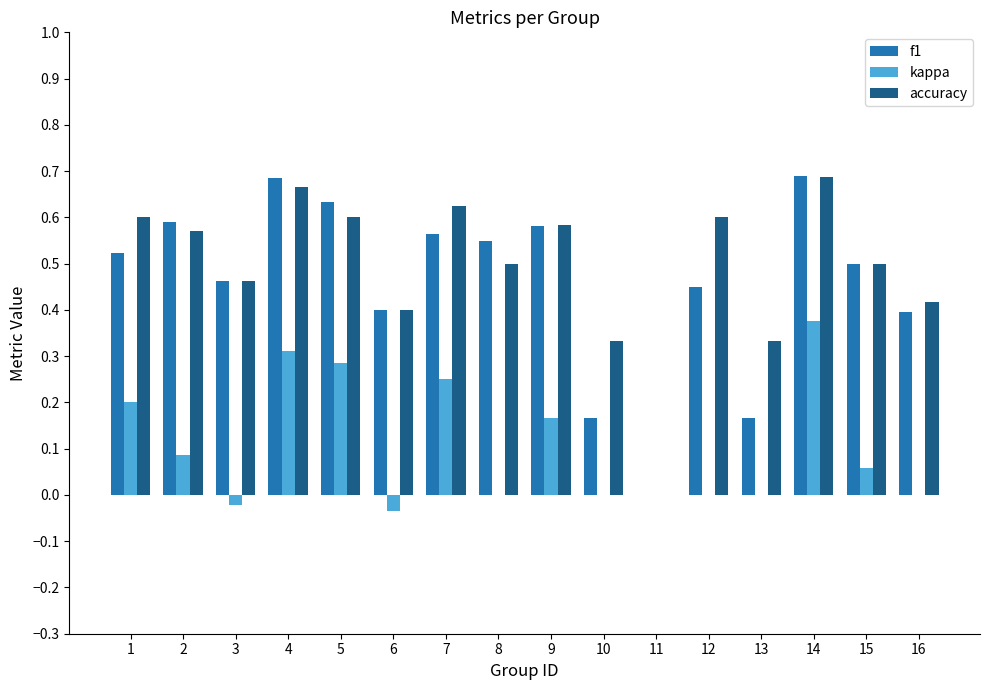

How many values in the accuracy series exceed 0?

15